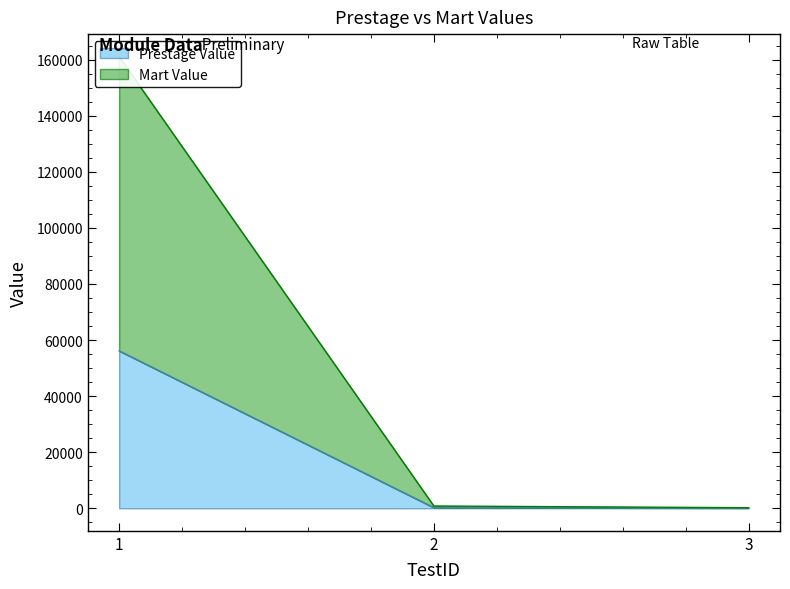

At which label does Prestage Value reach its minimum?

3